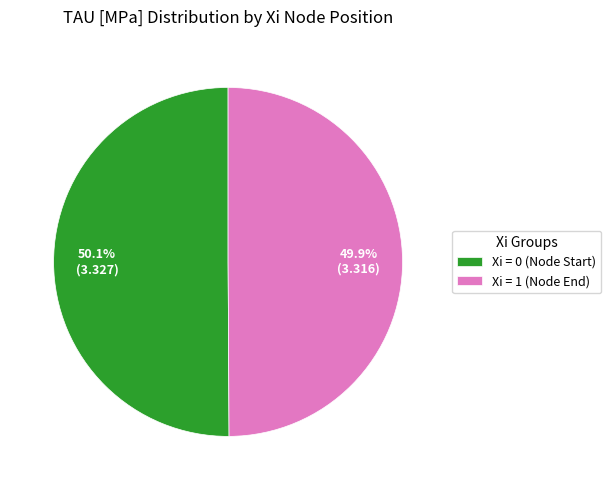

What percentage is NOT represented by Xi = 0 (Node Start)?

49.9%